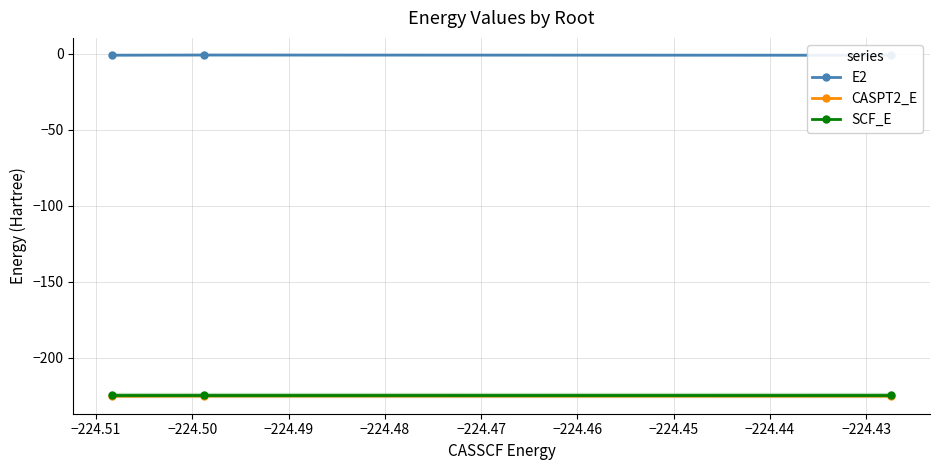

What is the highest value of the CASPT2_E series?

-225.2